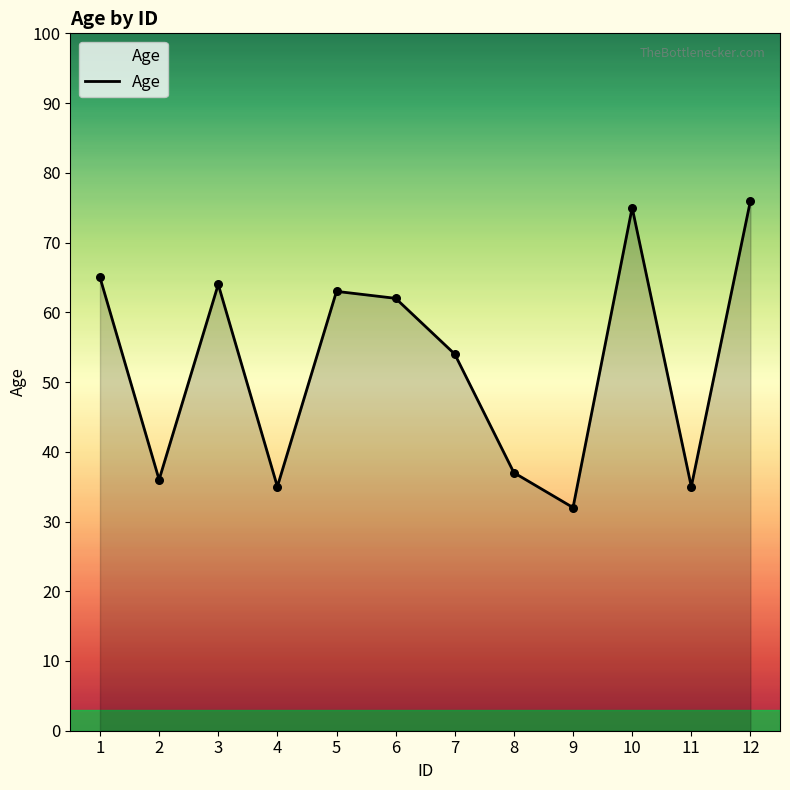

What is the change in value from 8 to 12?

+39